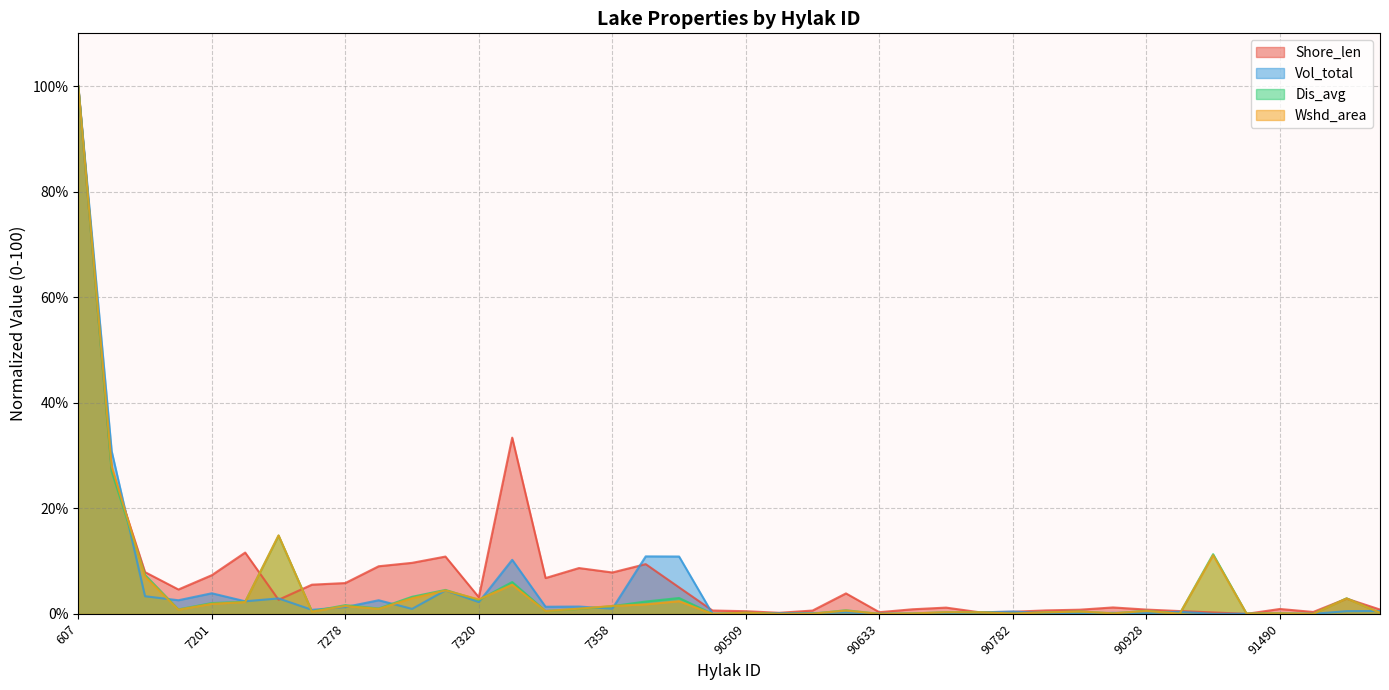

At which label is Shore_len closest to 50?

7324